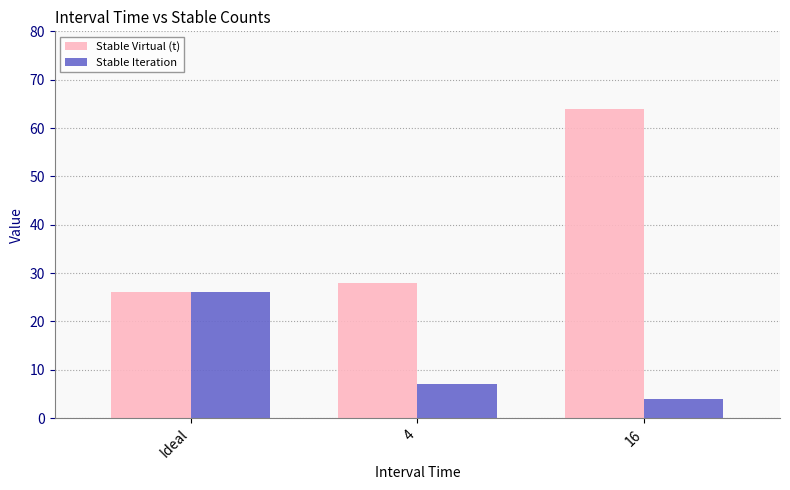

What are all the series names shown in the legend?

Stable Virtual (t), Stable Iteration